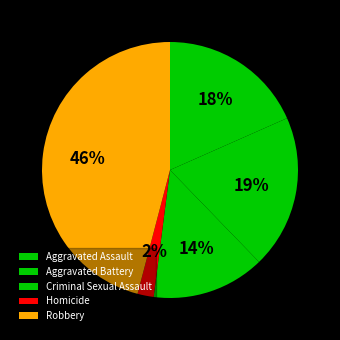

How many slices are in this pie chart?

5